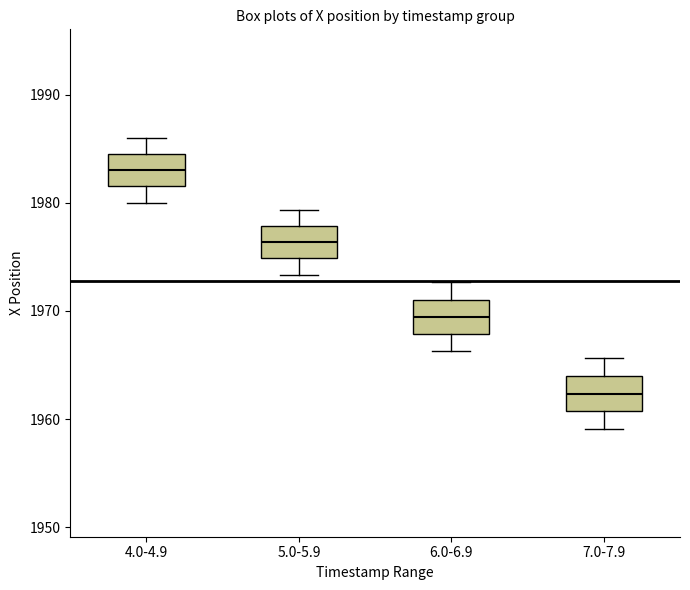

Where does the lower whisker of the box for 4.0-4.9 end on the y-axis? The values are not printed on the chart, so give them approximately, as read against the axis.

1980